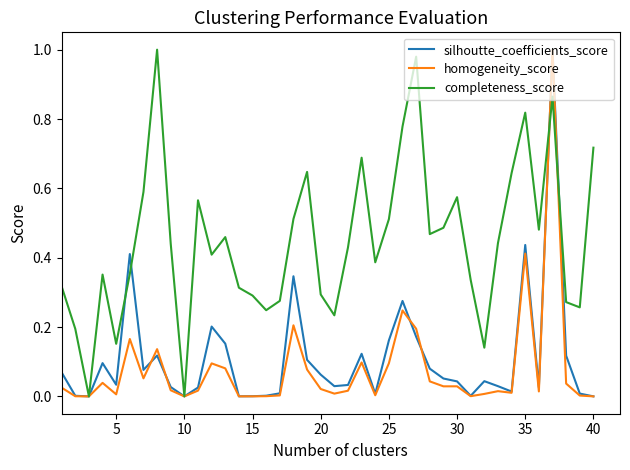

Which series has the largest total across all categories?

completeness_score